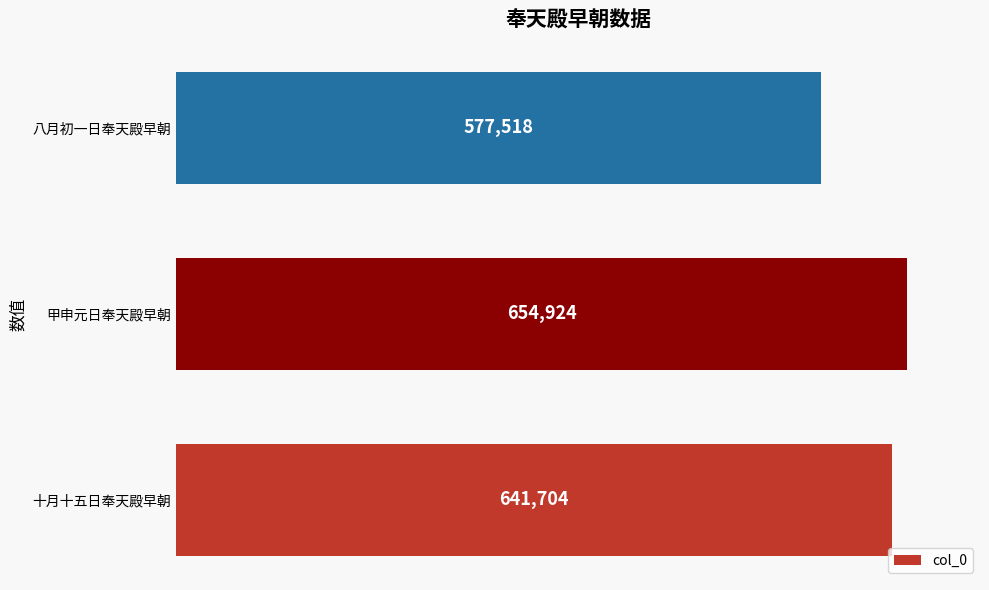

Which category has the highest value across all series?

甲申元日奉天殿早朝